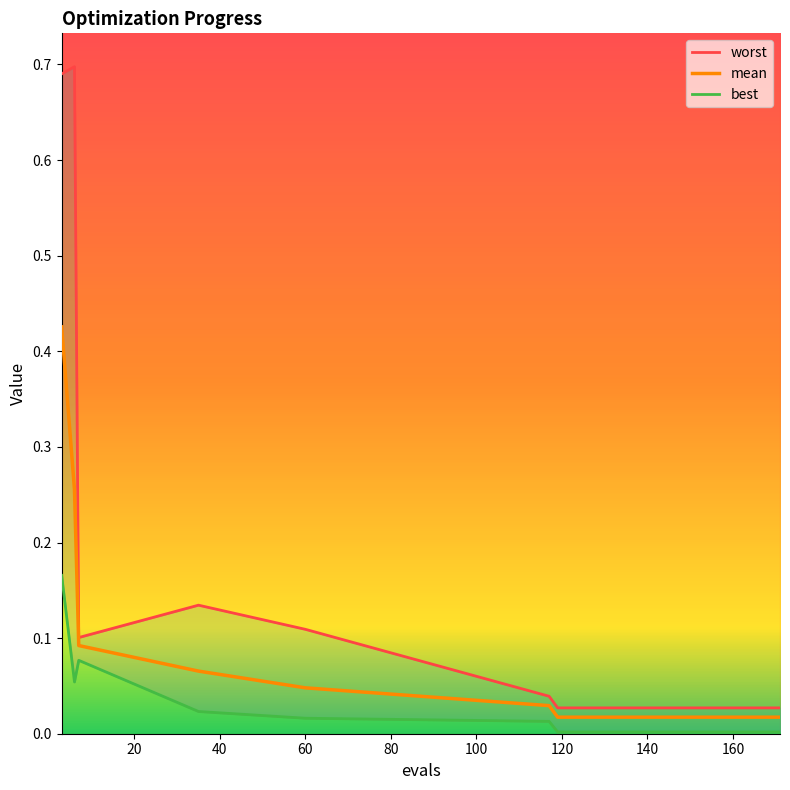

True or false: mean and best intersect in this chart.

False